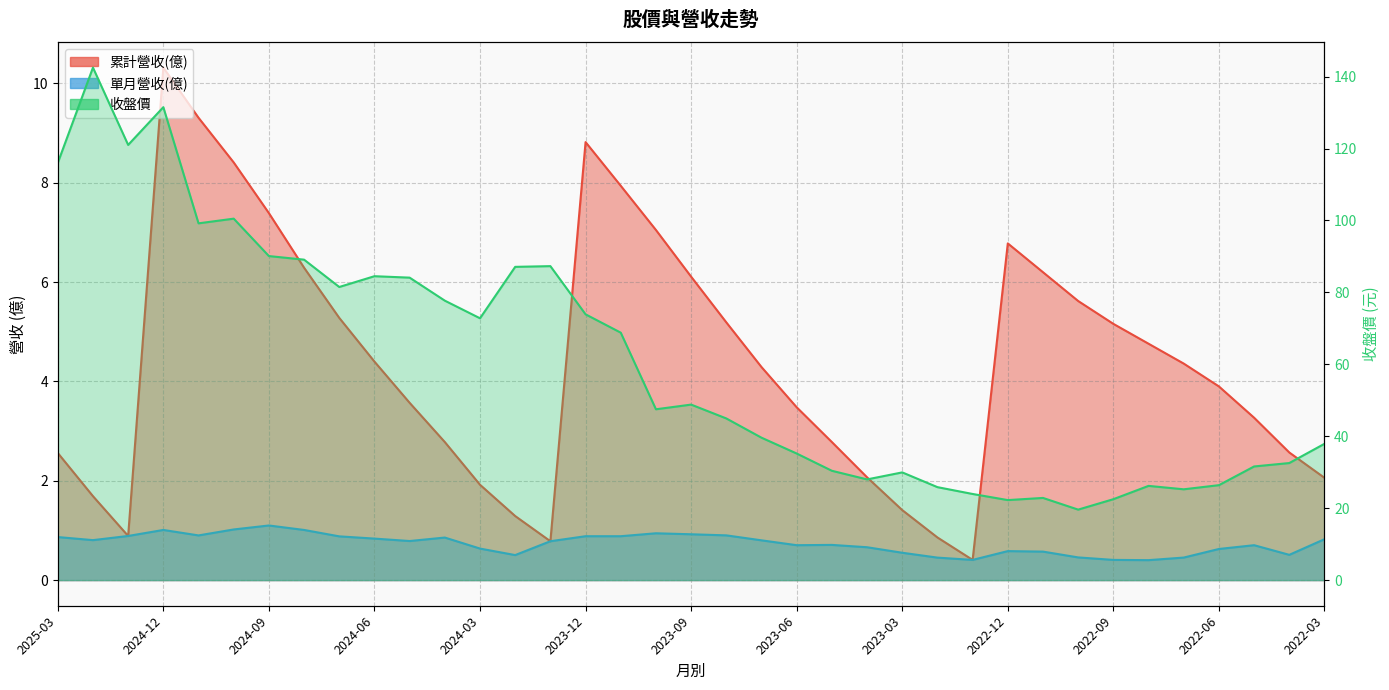

How many values in the 收盤價 series exceed 47?

19